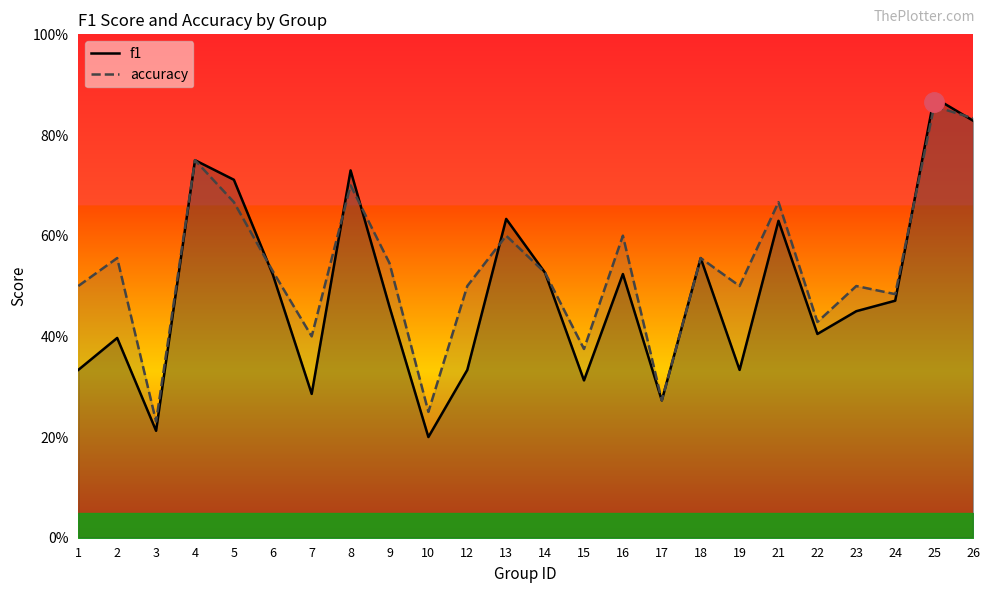

What is the maximum value shown in the chart?

0.9